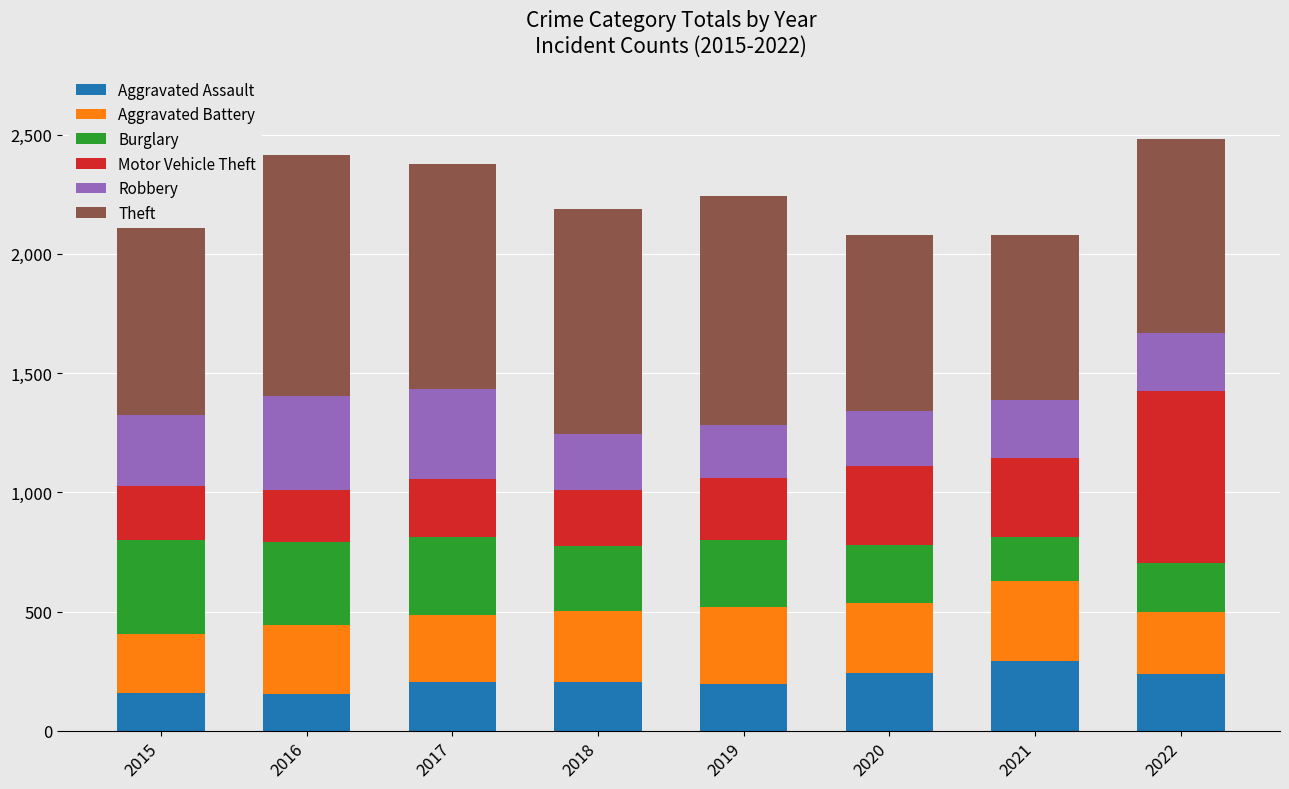

What is the value of the Burglary bar at the 4th from the left?

273